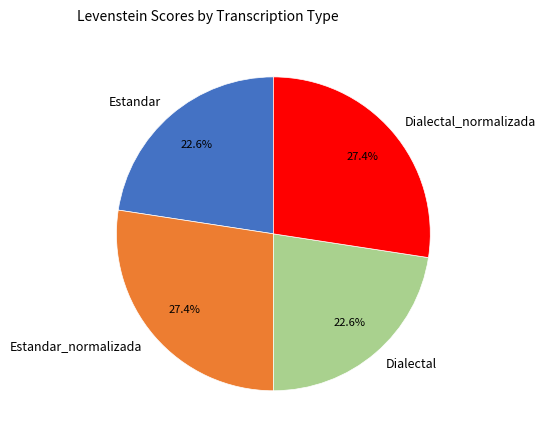

Combined, do Dialectal_normalizada and Estandar_normalizada account for over 50%?

Yes